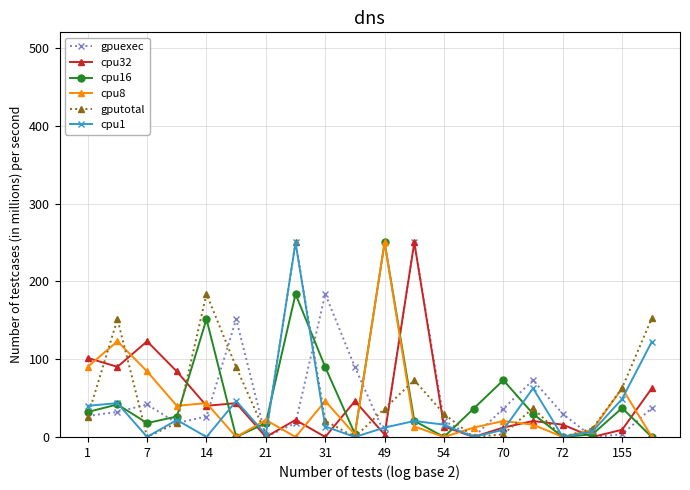

How many data points in cpu8 are less than 20?

10